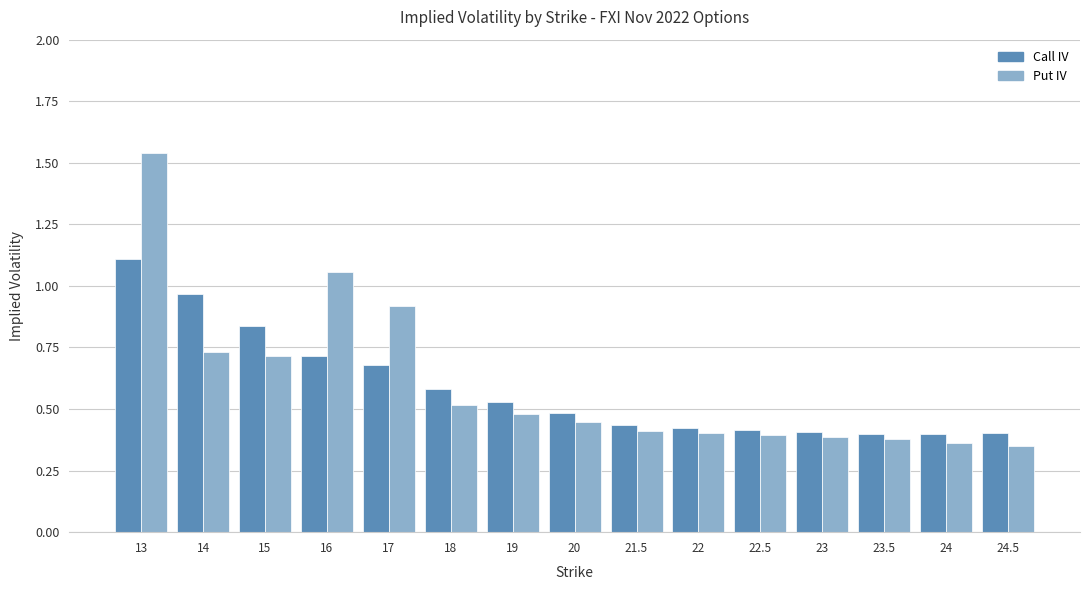

Which series changed the most between 18 and 20?

Call IV